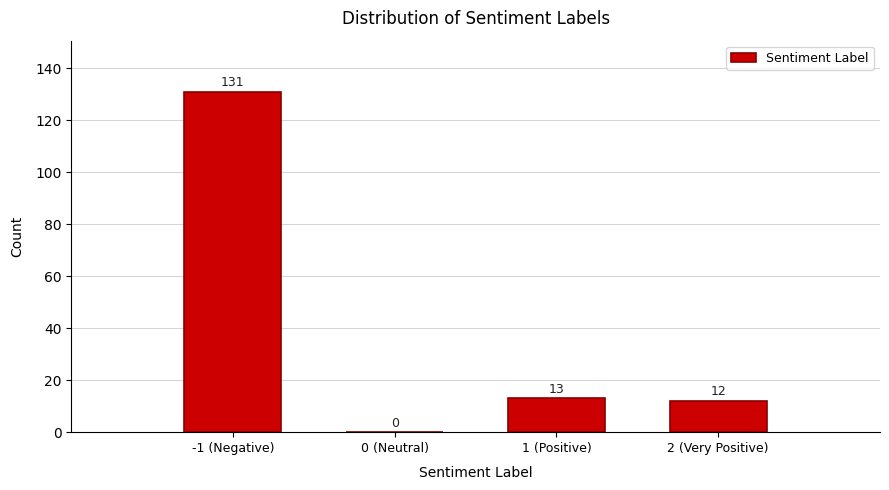

Reading left to right, extract all data points from this chart.

-1 (Negative)=131	0 (Neutral)=0	1 (Positive)=13	2 (Very Positive)=12